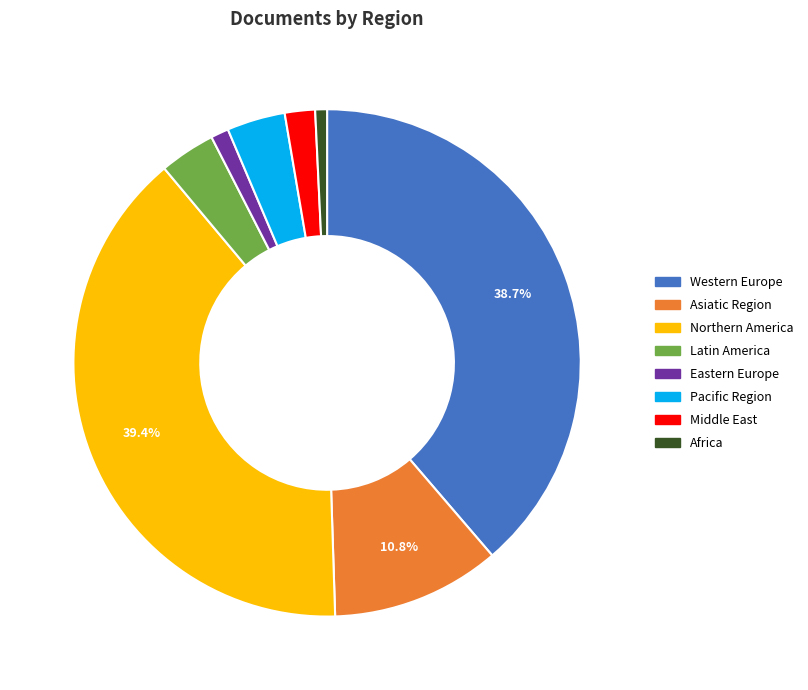

Do Pacific Region and Middle East together represent more than half of the pie?

No